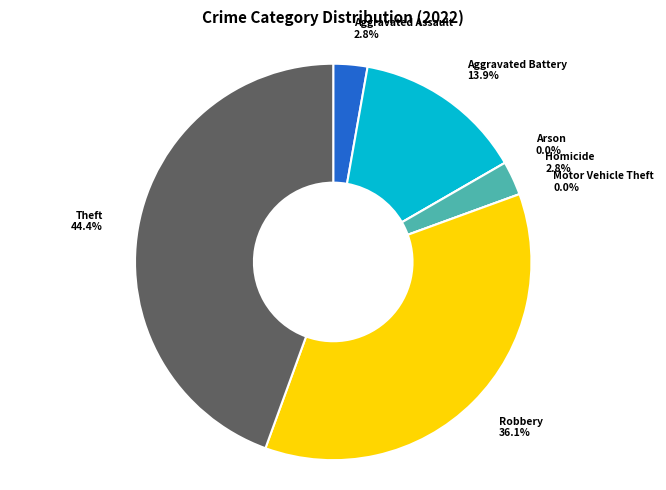

Is Aggravated Battery the majority of the pie?

No